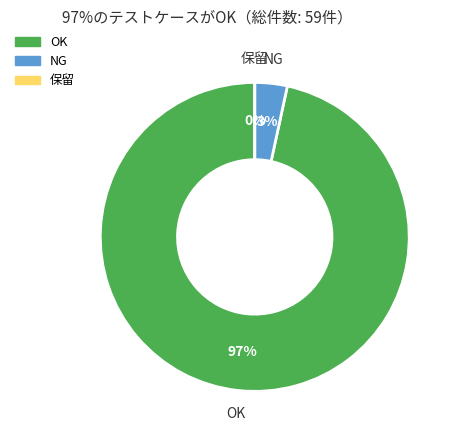

Which has a higher value, OK or NG?

OK